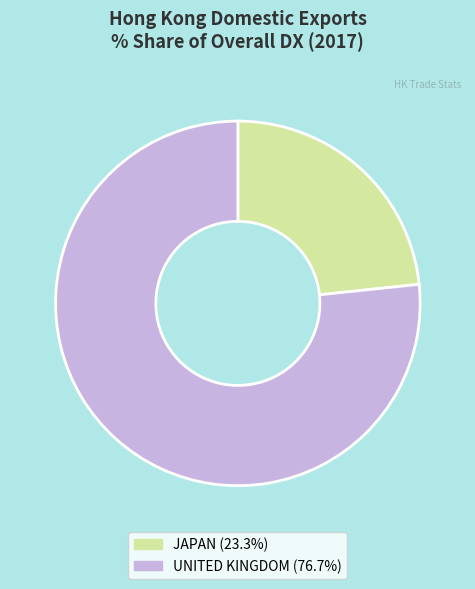

Is there any slice that represents more than half of the pie?

Yes